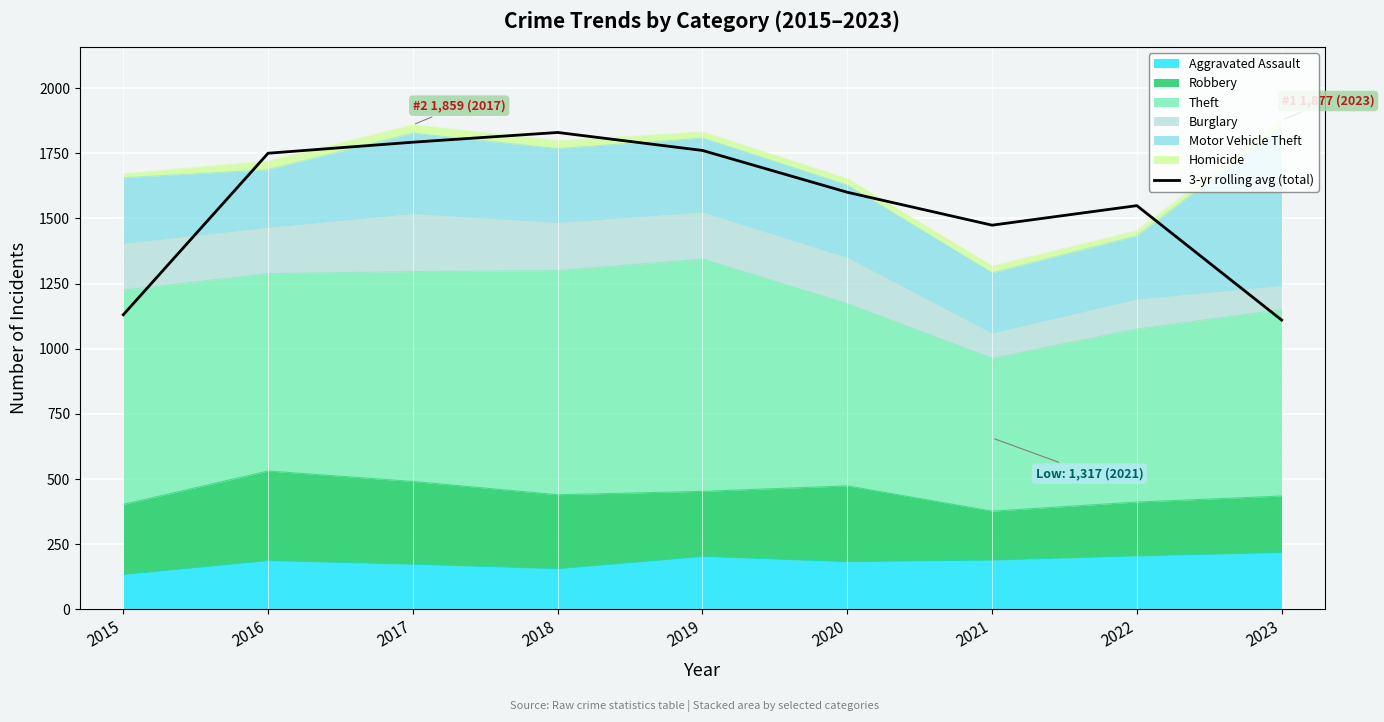

Reading left to right, what are all the values shown in this chart?

2015=1130.3	2016=1750.0	2017=1792.3	2018=1829.7	2019=1760.7	2020=1600.3	2021=1474.0	2022=1549.0	2023=1110.0